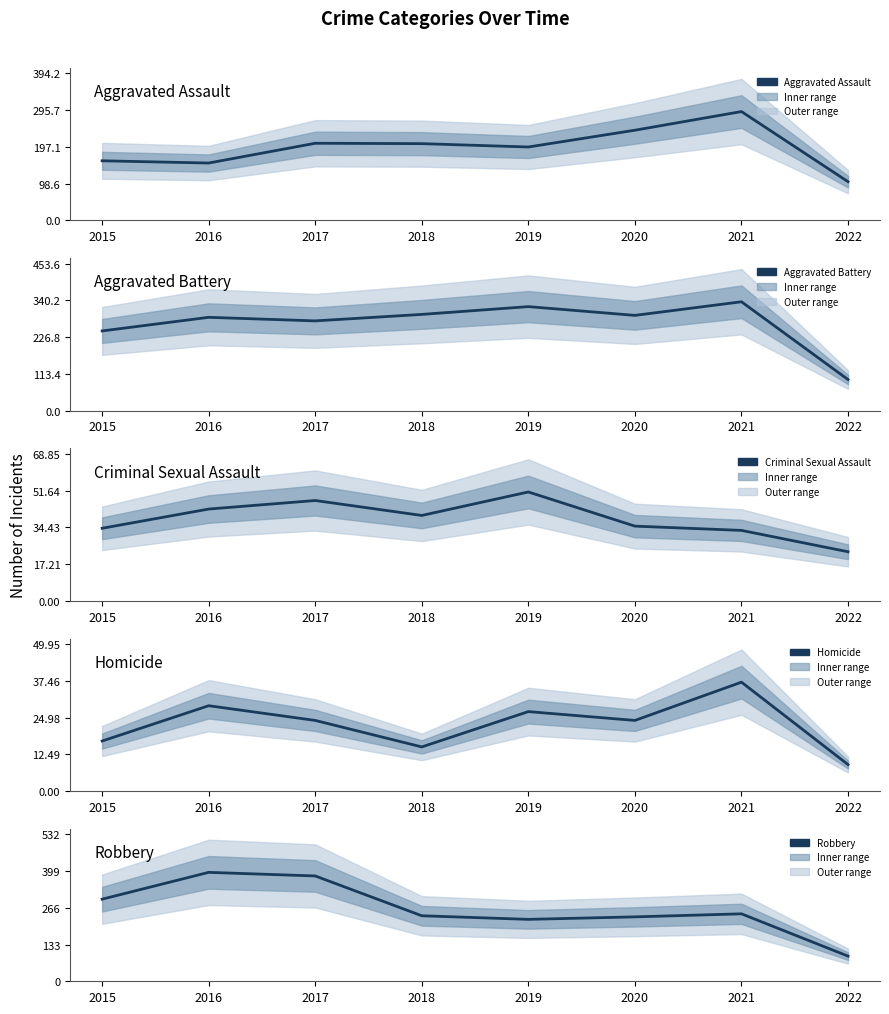

How many lines are shown in the chart?

5